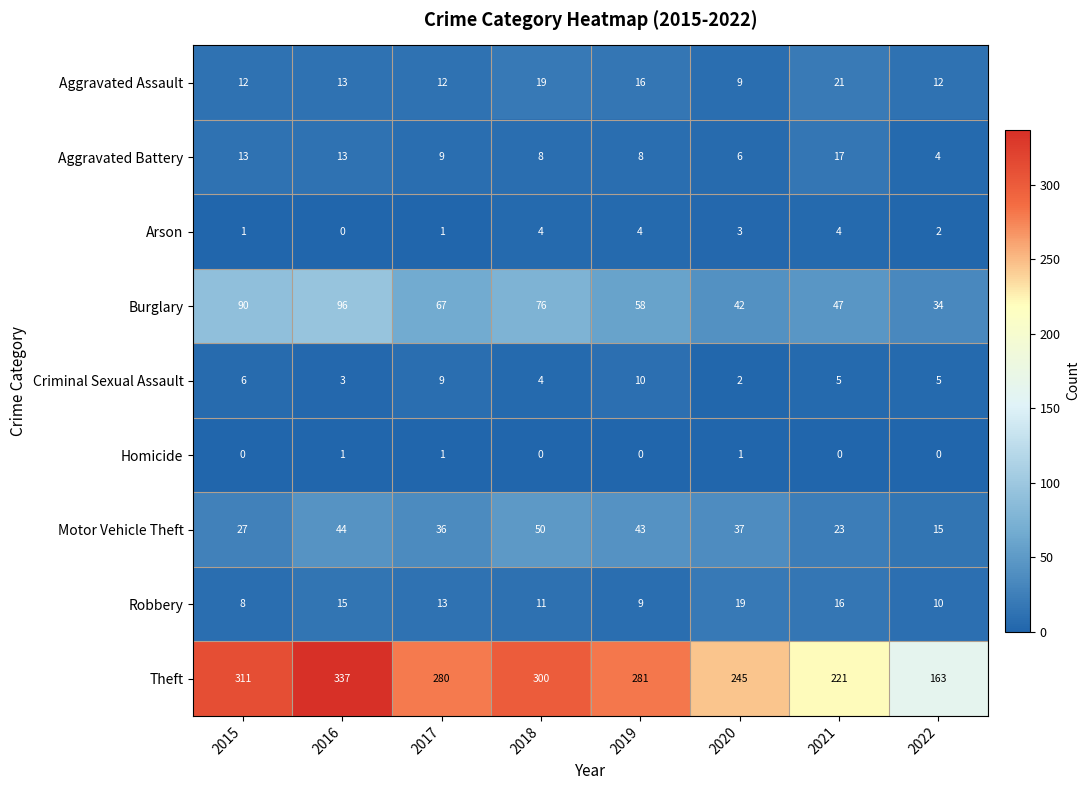

Between 2020 and 2021, which series saw the biggest shift?

Theft